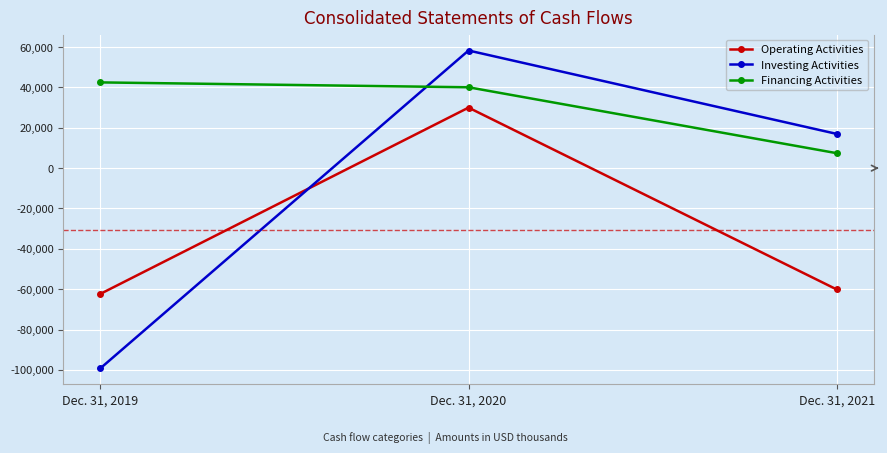

Rank the series at Dec. 31, 2019 from highest to lowest value.

Financing Activities, Operating Activities, Investing Activities